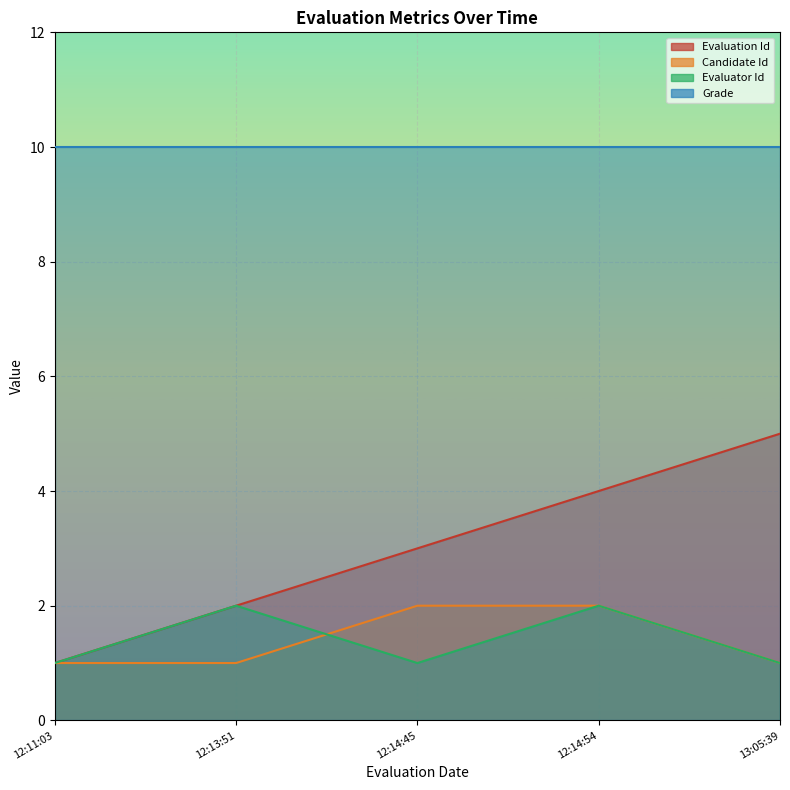

What is the label of the 4th point from the right?

12:13:51